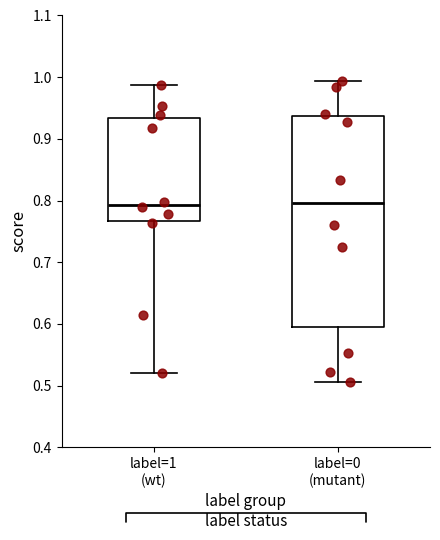

Reading left to right, transcribe this box plot: for each box, give where its median line is, the range the box spans, and where its two whiskers end, as read against the y-axis. The values are not printed on the chart, so give them approximately, as read against the axis.

label=1 (wt): median 0.79, box 0.77 to 0.93, whiskers 0.52 to 0.99
label=0 (mutant): median 0.80, box 0.60 to 0.94, whiskers 0.51 to 0.99